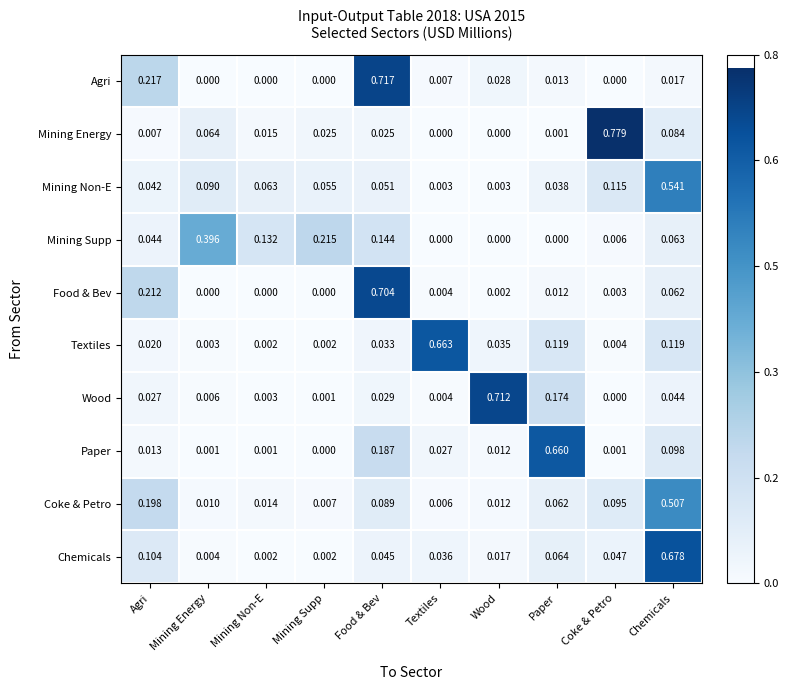

List the series in order of their peak value, lowest first.

Mining Supp, Coke & Petro, Mining Non-E, Paper, Textiles, Chemicals, Food & Bev, Wood, Agri, Mining Energy